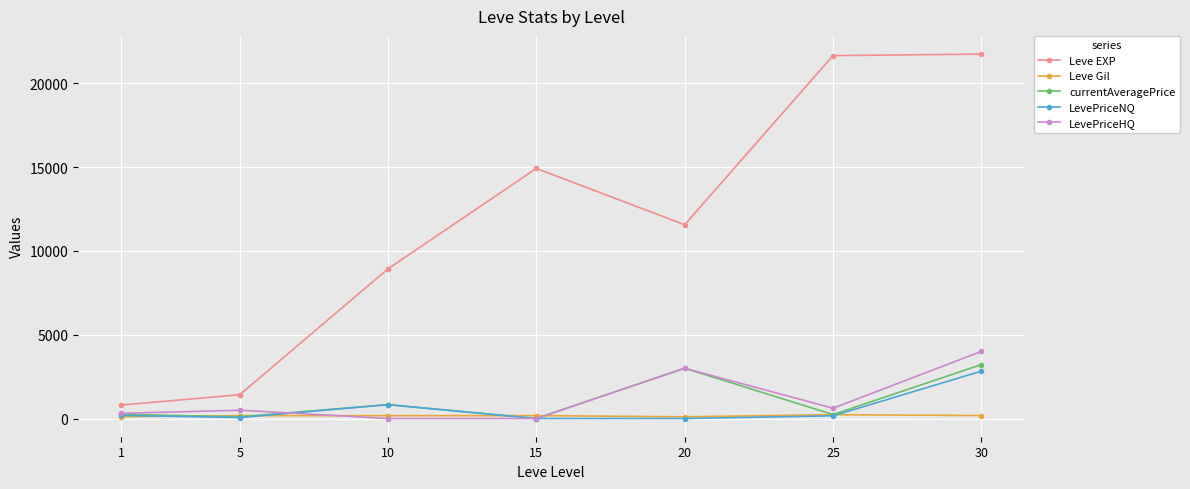

What is the total value across all series at 5?

2240.4